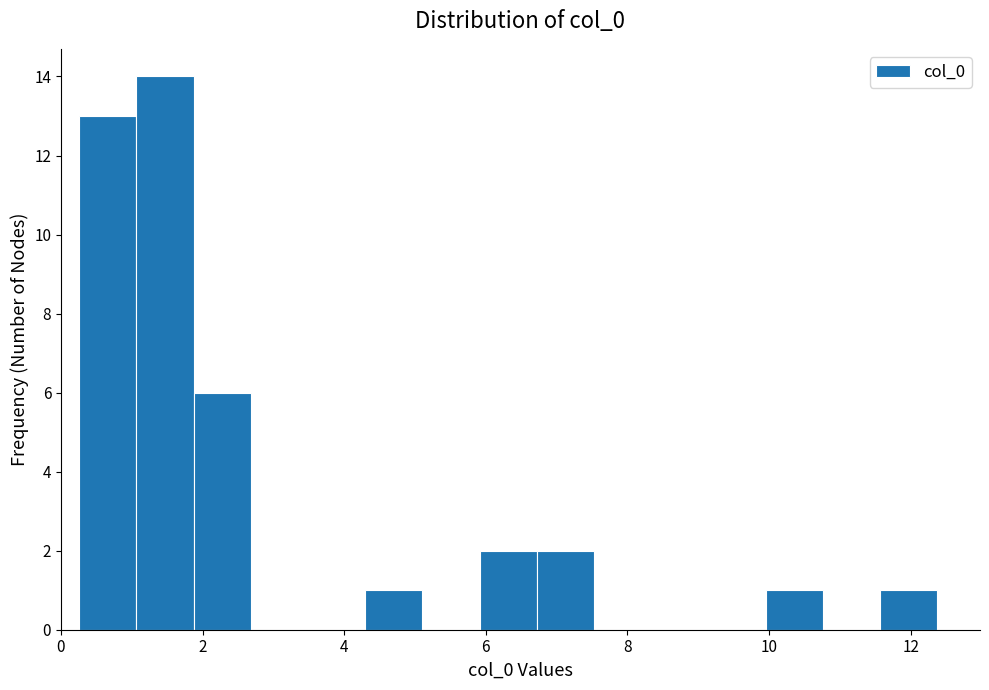

Over which range of the x-axis is the bar tallest?

1.0 to 1.8